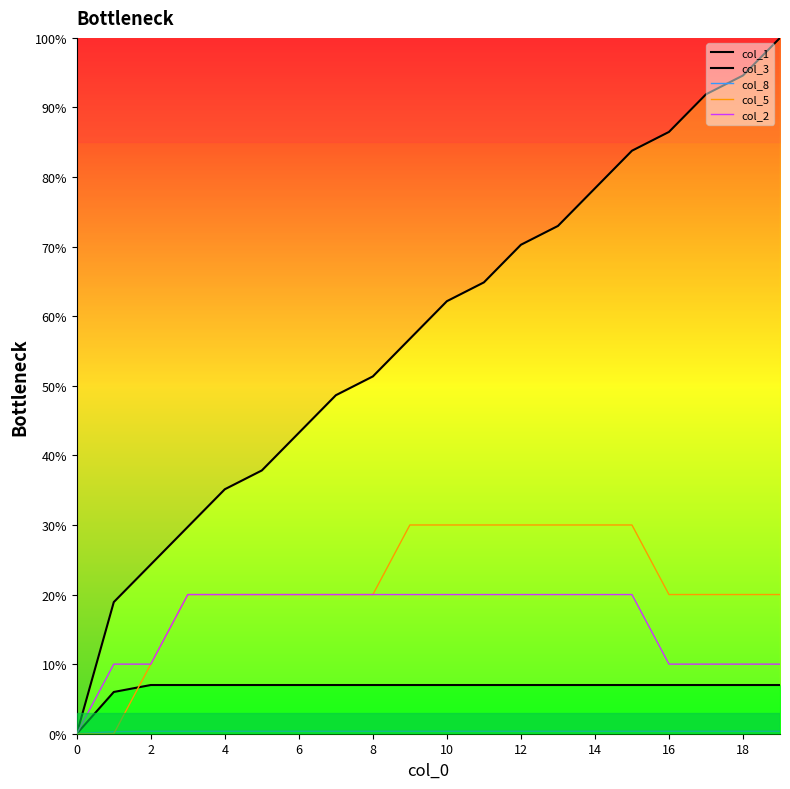

What is the highest value of the col_5 series?

30.0